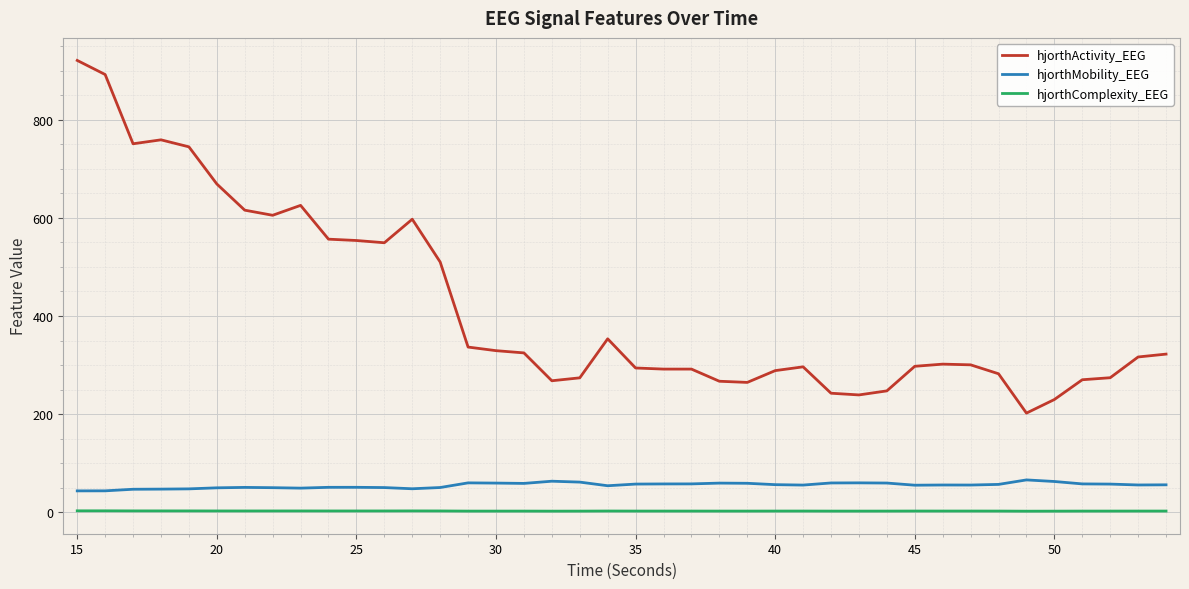

Which series has the widest spread of values?

hjorthActivity_EEG